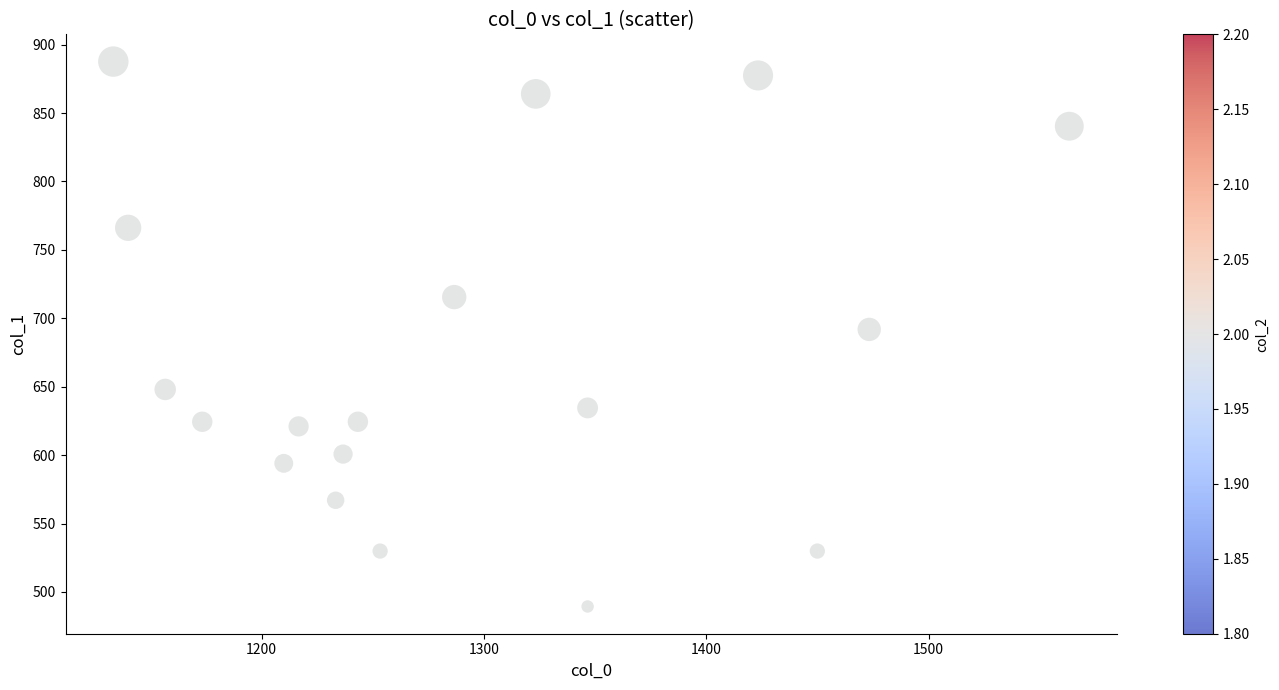

How many data points are displayed?

18